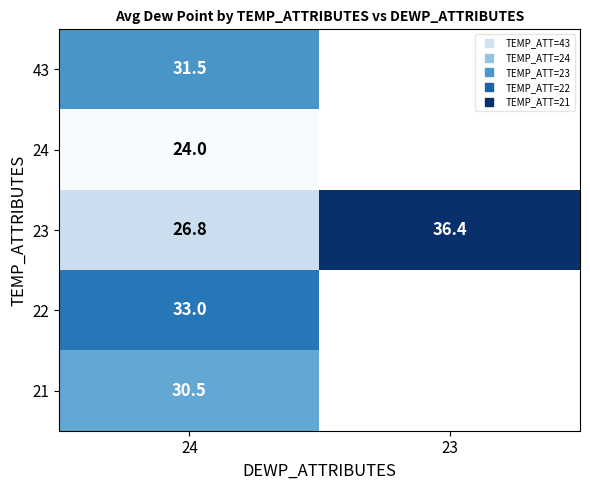

Count the number of categories in the chart.

2